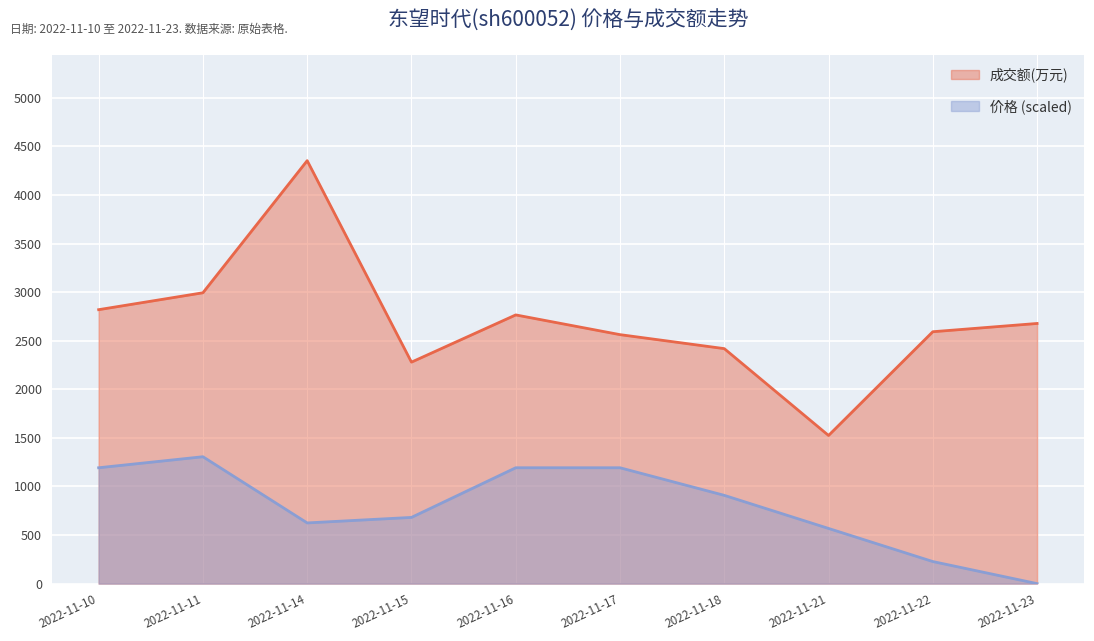

How many values in the 价格 series exceed 908?

5